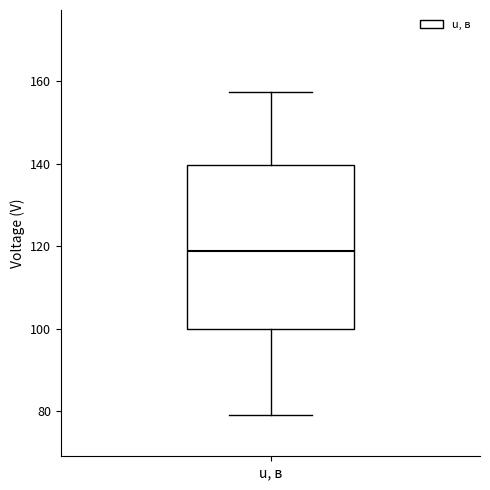

Read this box plot against the y-axis: the position of the median line, the range covered by the box, and the ends of both whiskers. The values are not printed on the chart, so give them approximately, as read against the axis.

median 118, box 100 to 140, whiskers 80 to 158